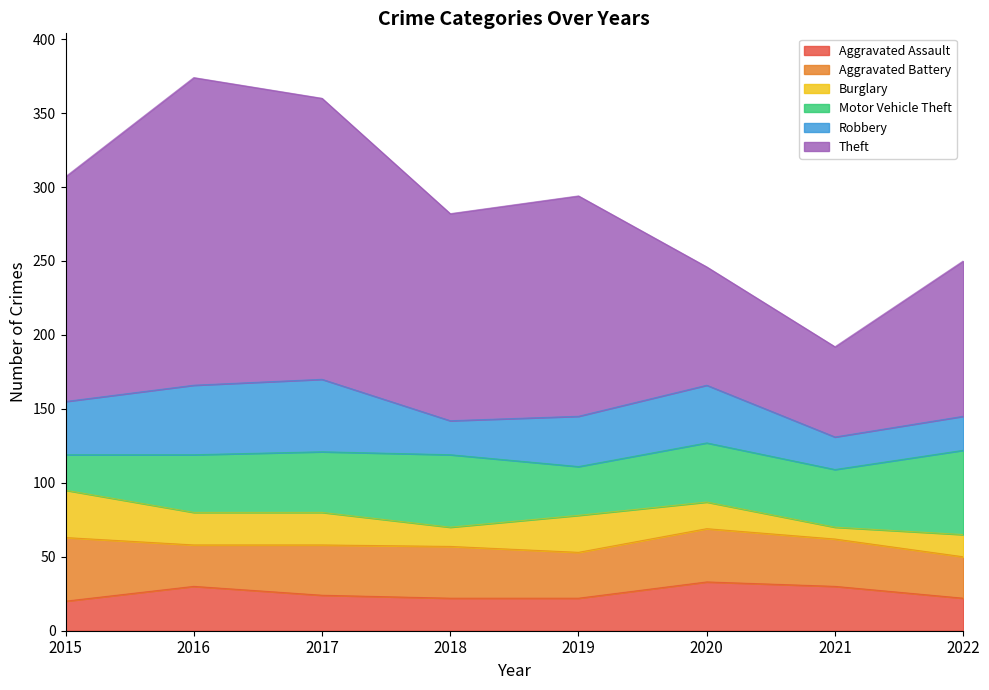

Which series ends up on top after the final intersection of Aggravated Assault and Burglary?

Aggravated Assault